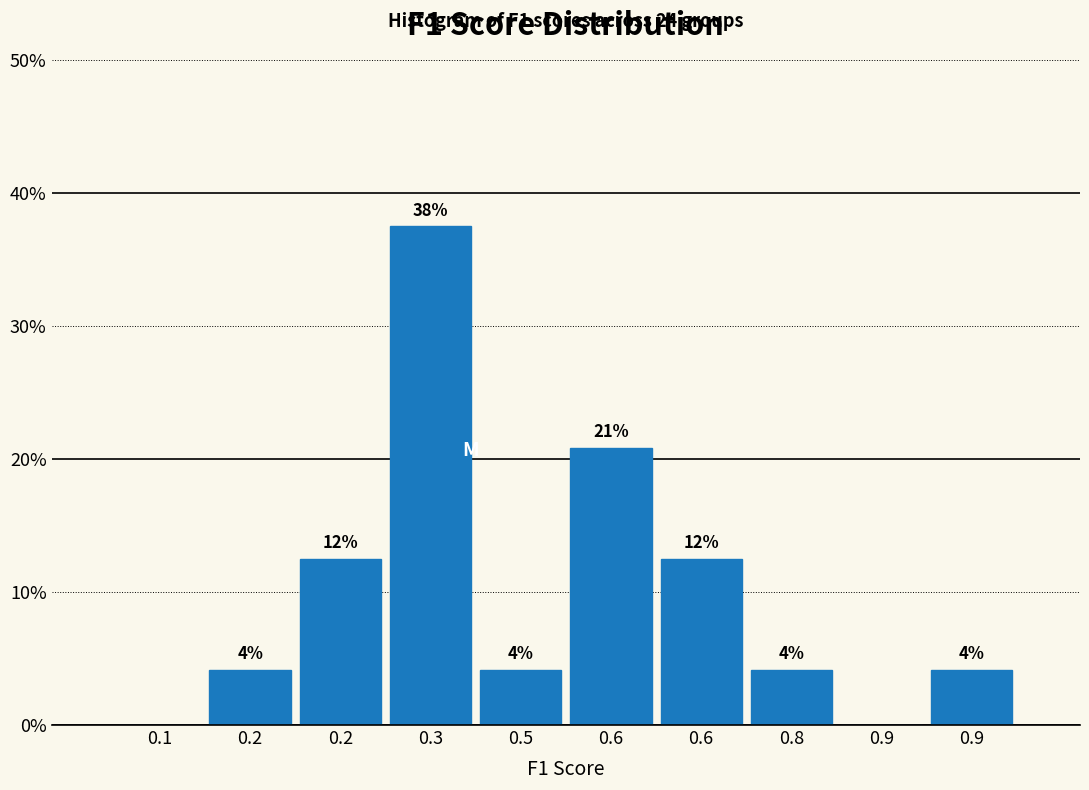

Are the bars horizontal?

No